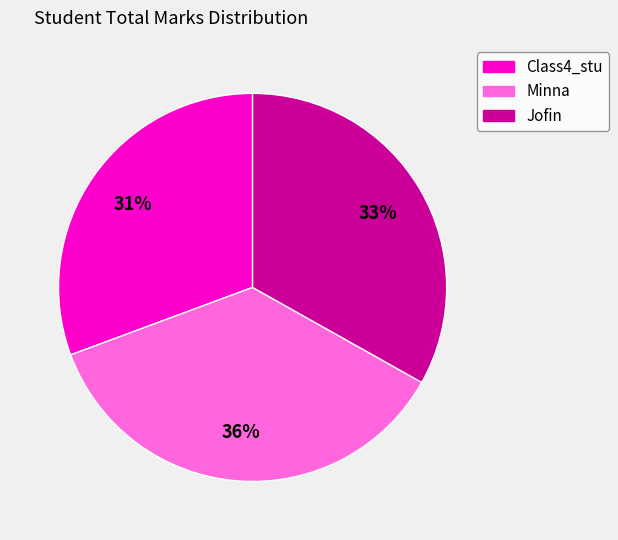

Do Jofin and Minna together represent more than half of the pie?

Yes